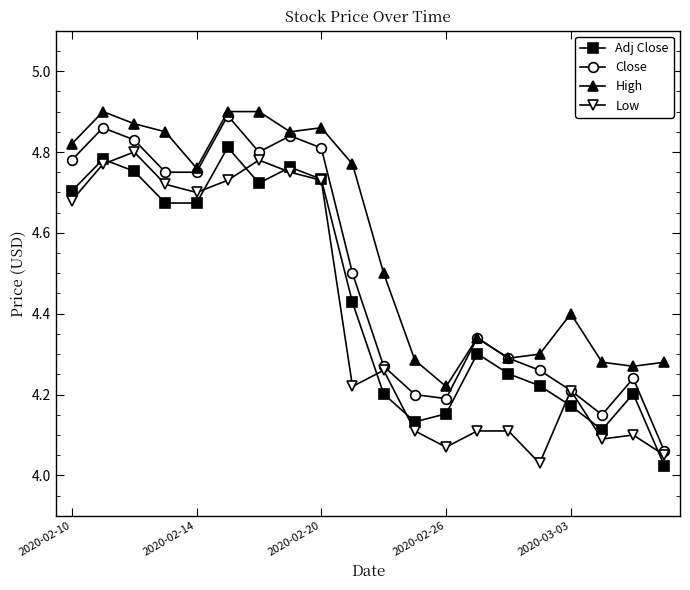

Which series has the largest total across all categories?

High